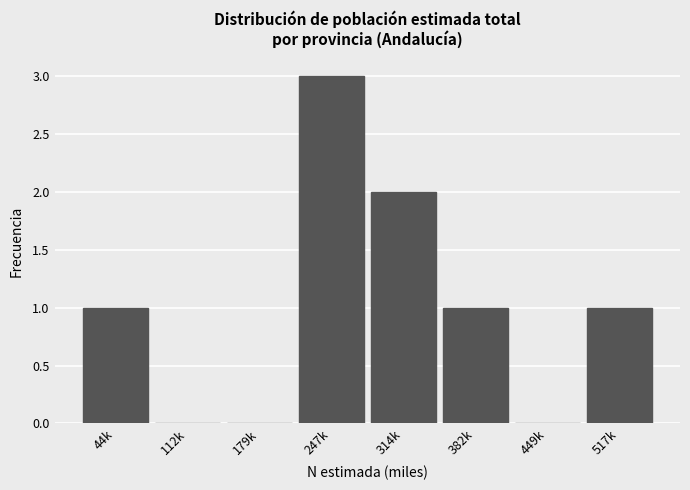

Reading left to right, list all the values displayed in this chart.

44k=1	112k=0	179k=0	247k=3	314k=2	382k=1	449k=0	517k=1